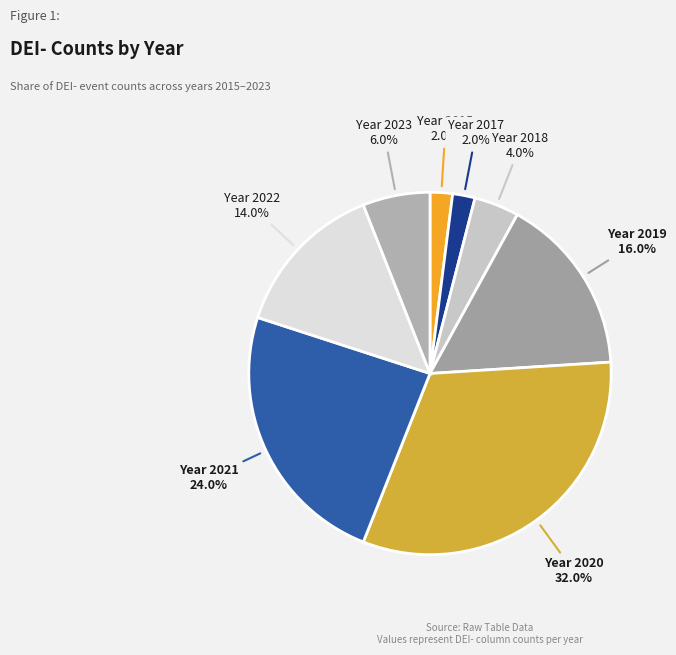

How many segments does this pie chart have?

8